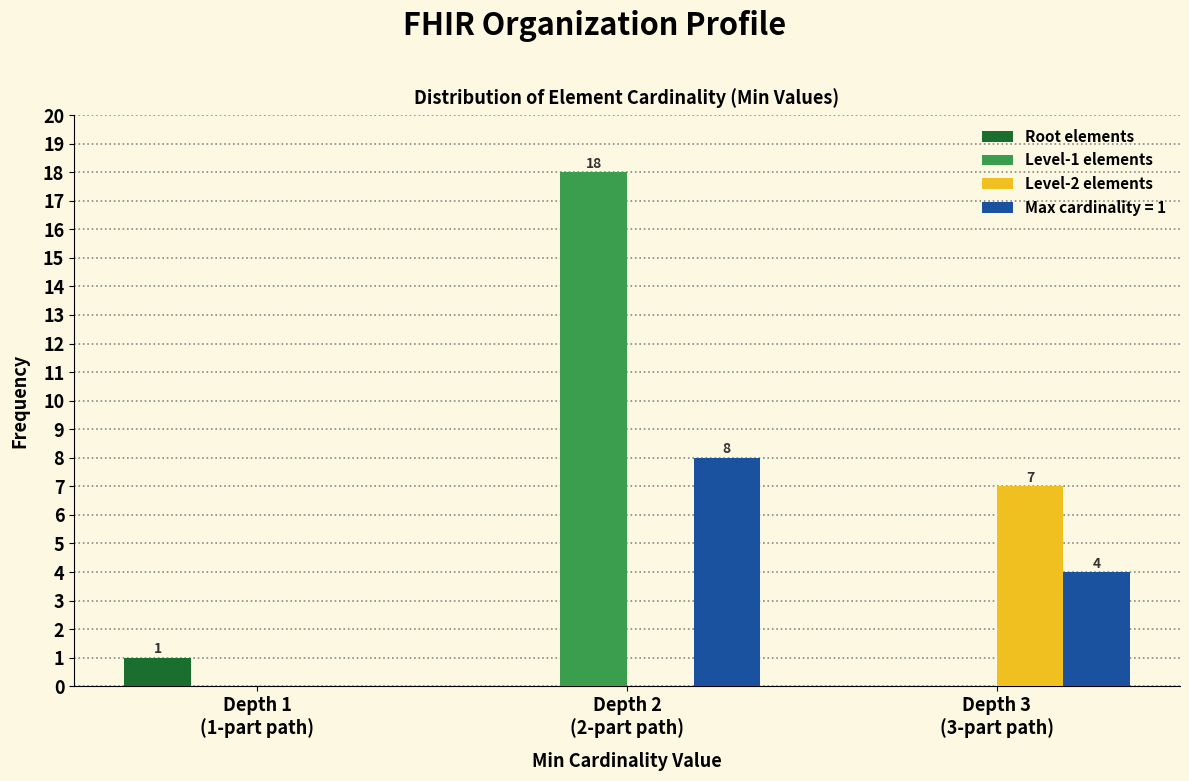

Reading left to right, transcribe all the data shown in this chart.

Root elements: 1	0	0
Level-1 elements: 0	18	0
Level-2 elements: 0	0	7
Max cardinality = 1: 0	8	4